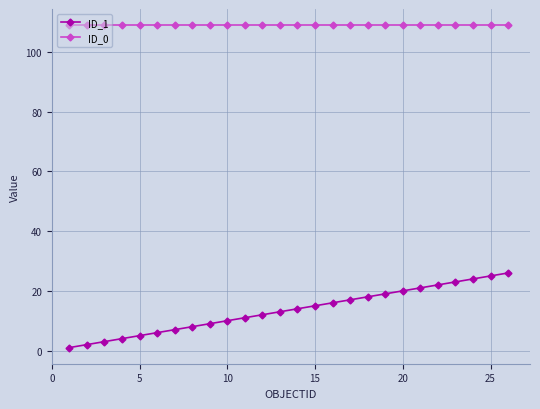

Rank the series by their maximum value, from highest to lowest.

ID_0, ID_1